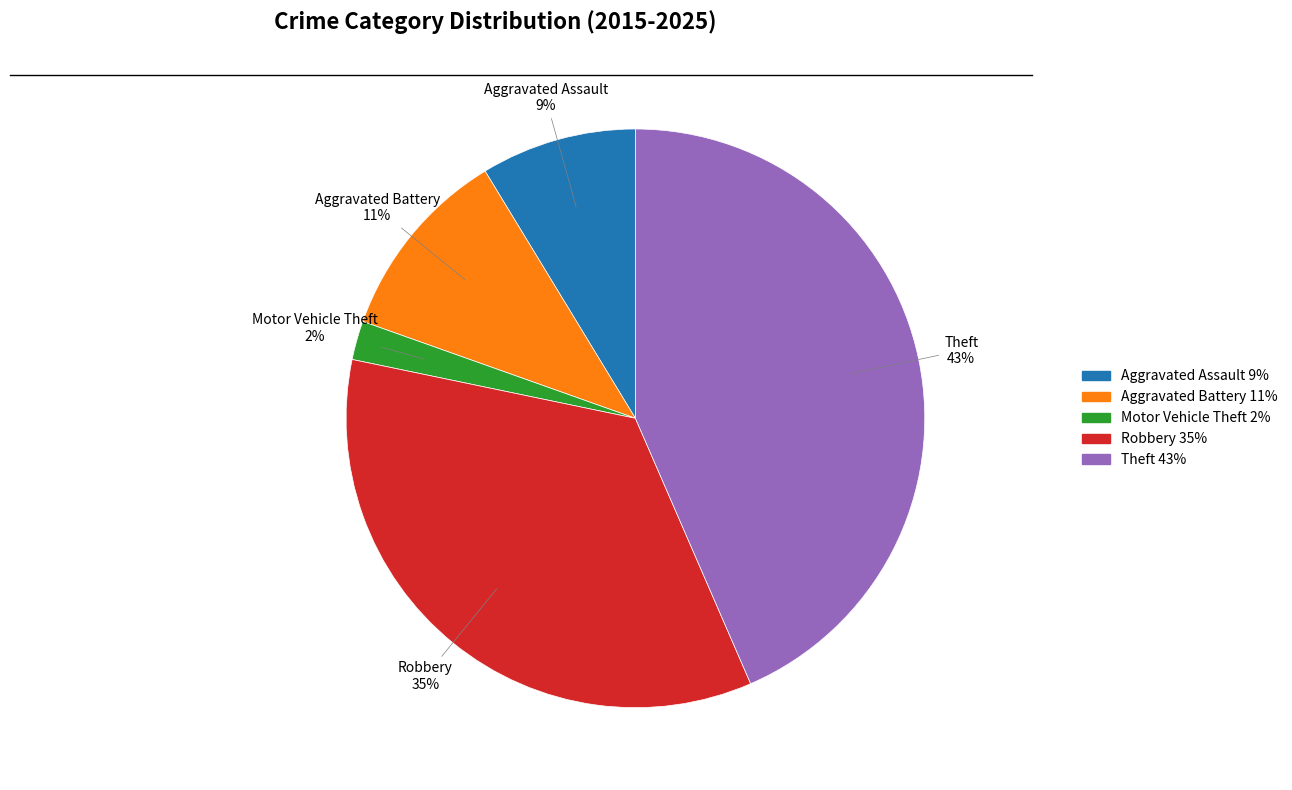

The Theft slice represents 31% of the pie. True or false?

False